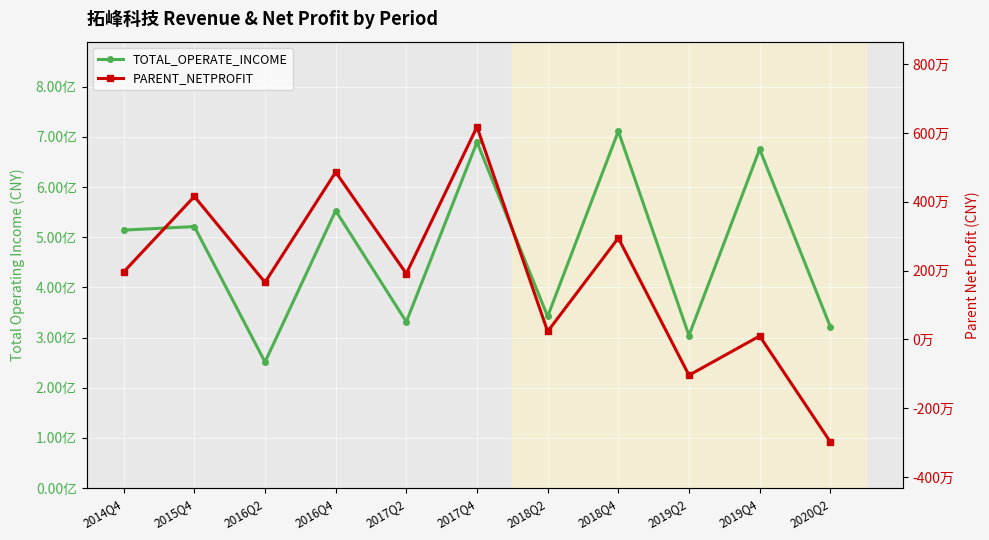

Reading left to right, transcribe all the data shown in this chart.

TOTAL_OPERATE_INCOME: 514278523.7	521307525.0	251346764.2	553056448.8	331504949.8	689495828.9	342177393.1	711438087.6	304162086.5	675560288.7	321747136.3
PARENT_NETPROFIT: 1959631.3	4153135.2	1658445.7	4860979.8	1911105.0	6173922.4	230250.1	2945398.4	-1040800.4	98546.9	-2977682.8